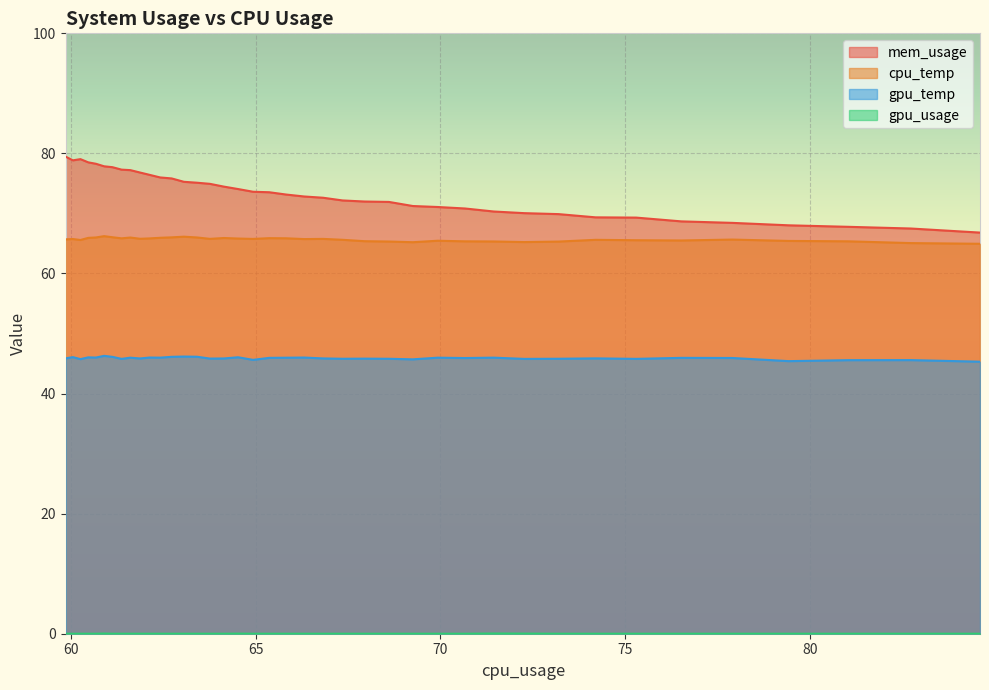

What is the sum of all gpu_temp values?

1835.2